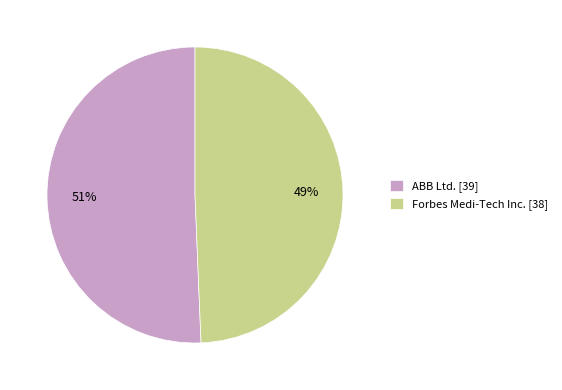

Do Forbes Medi-Tech Inc. [38] and ABB Ltd. [39] together represent more than half of the pie?

Yes